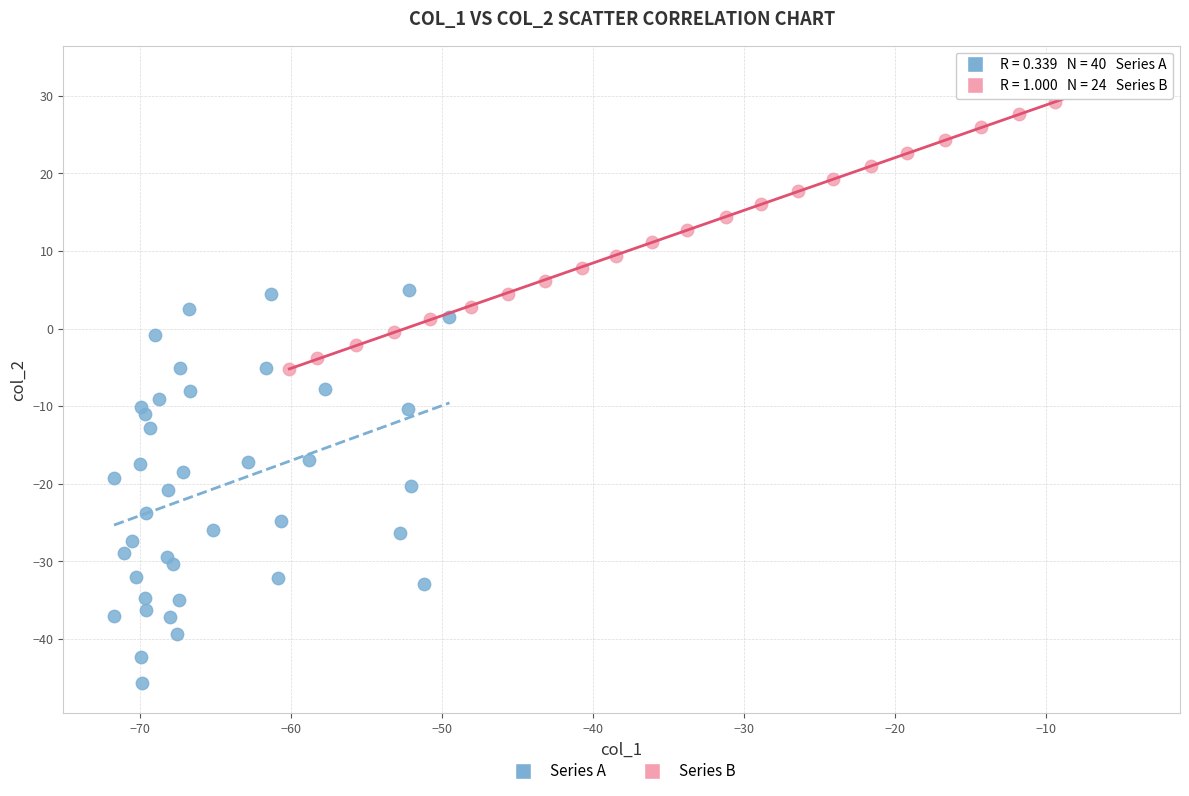

Which series contains the lowest Y value?

Series A